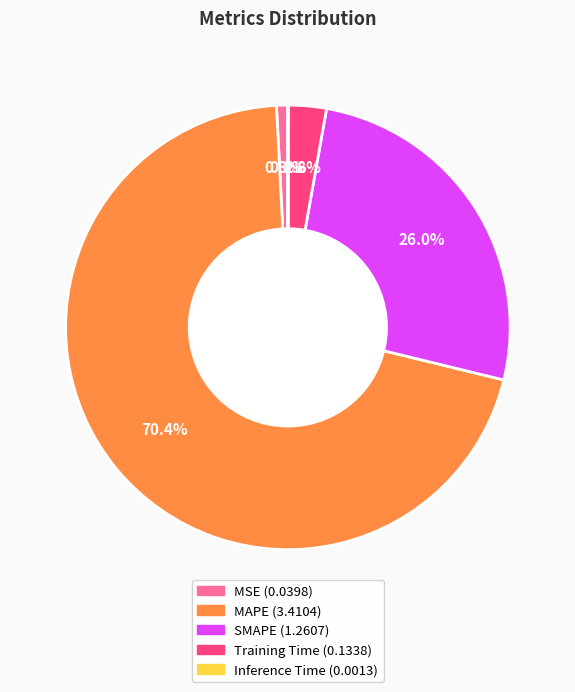

What portion of the pie excludes MSE?

99.2%